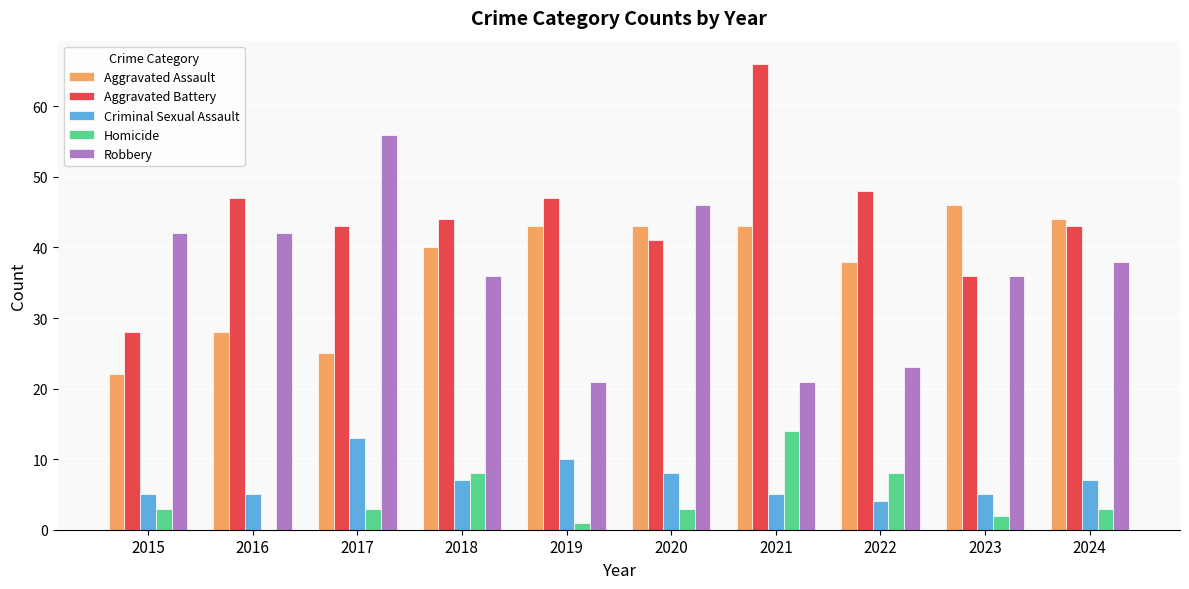

What is the total value across all series at 2018?

135